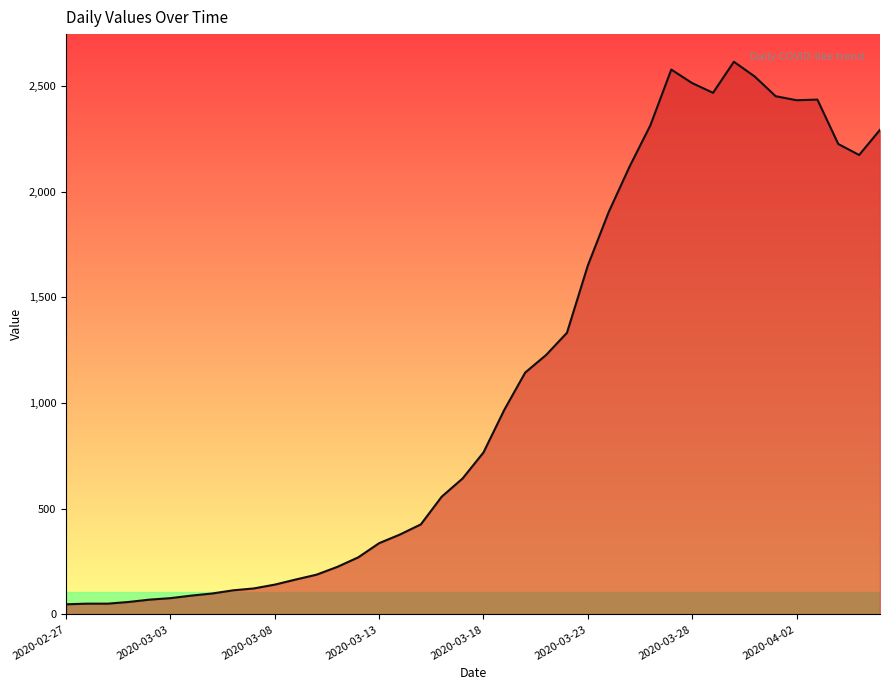

What is the difference between the maximum and minimum values?

2566